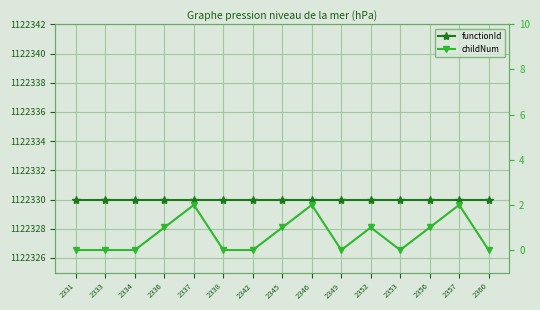

What are all the series names shown in the legend?

functionId, childNum